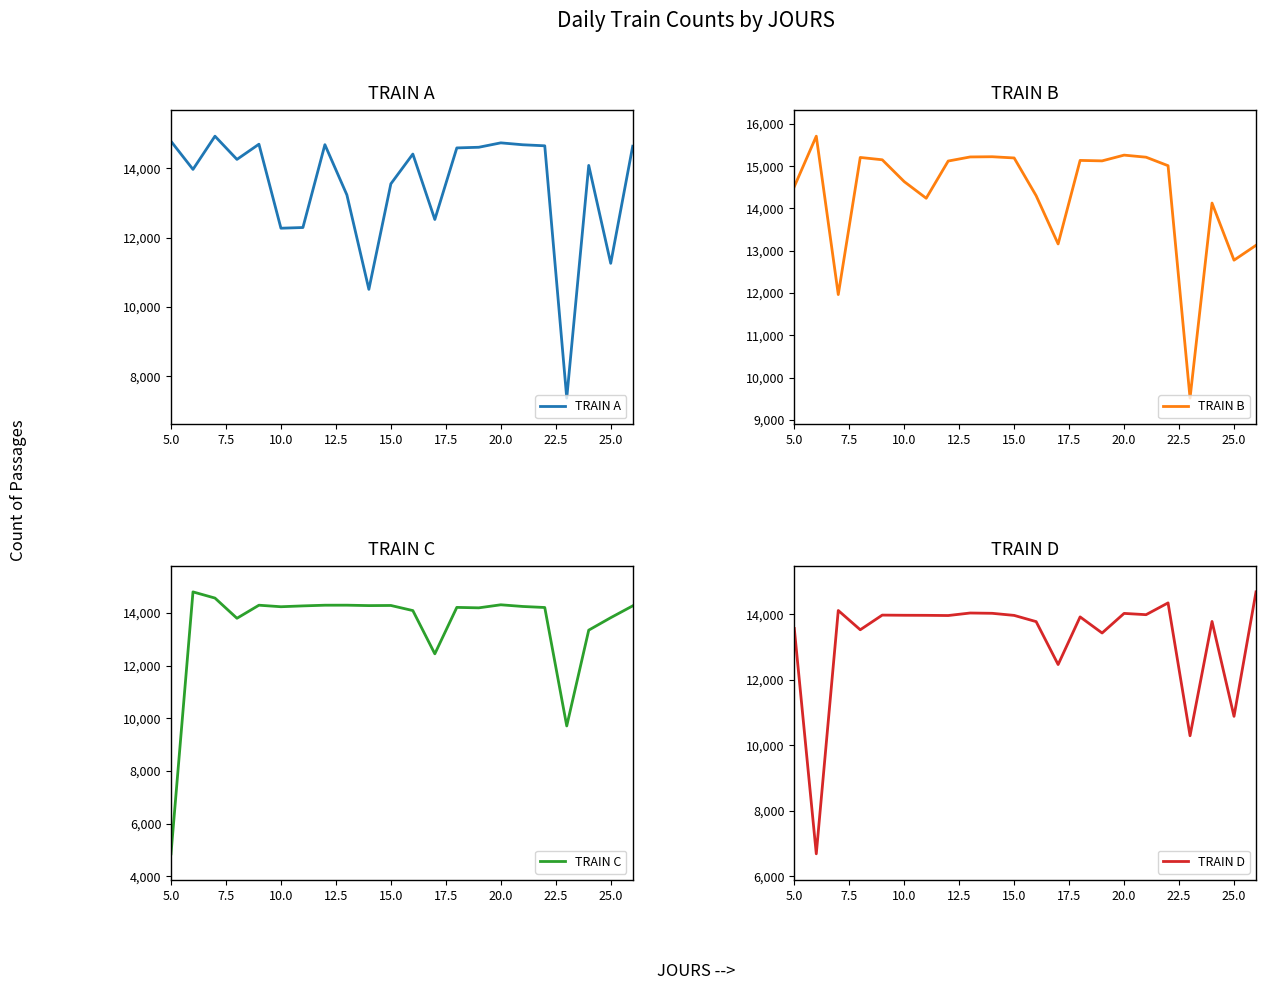

What is the minimum value for TRAIN A?

7376